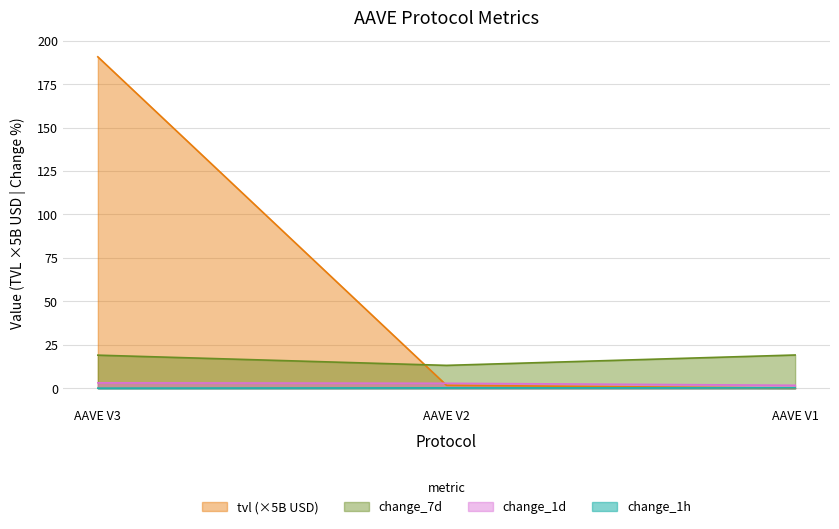

Which category has the highest value in the change_1h series?

AAVE V1